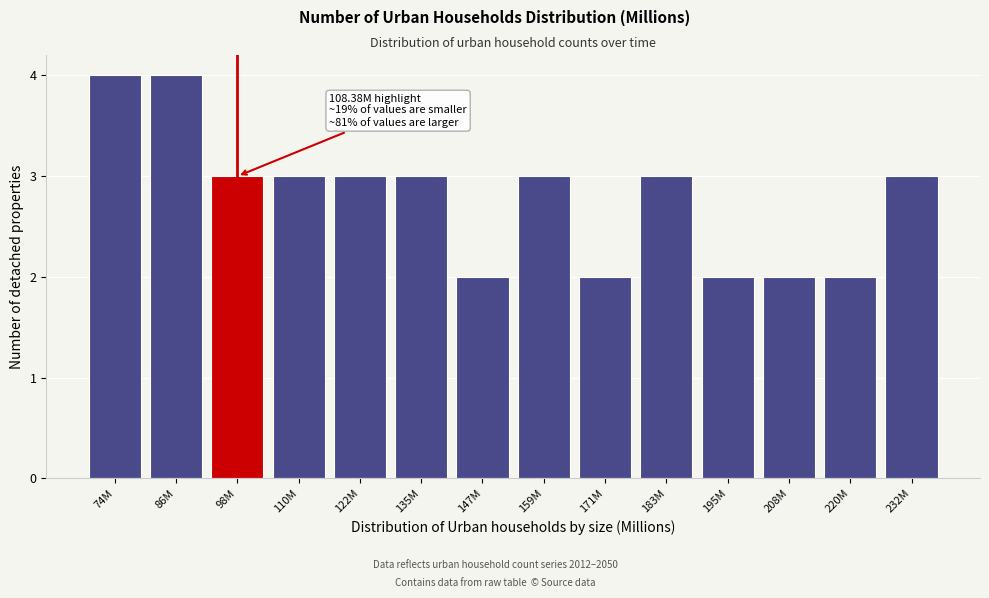

Reading left to right, what are all the values shown in this chart?

4	4	3	3	3	3	2	3	2	3	2	2	2	3